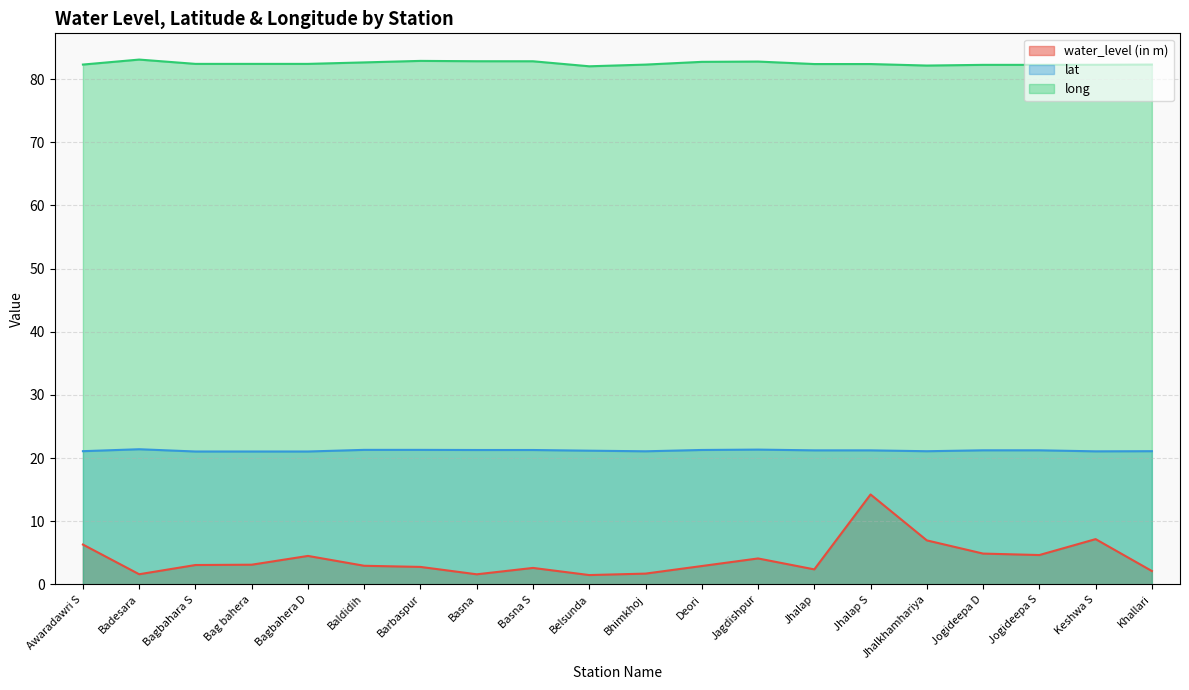

What position from the right is Jogideepa S?

3